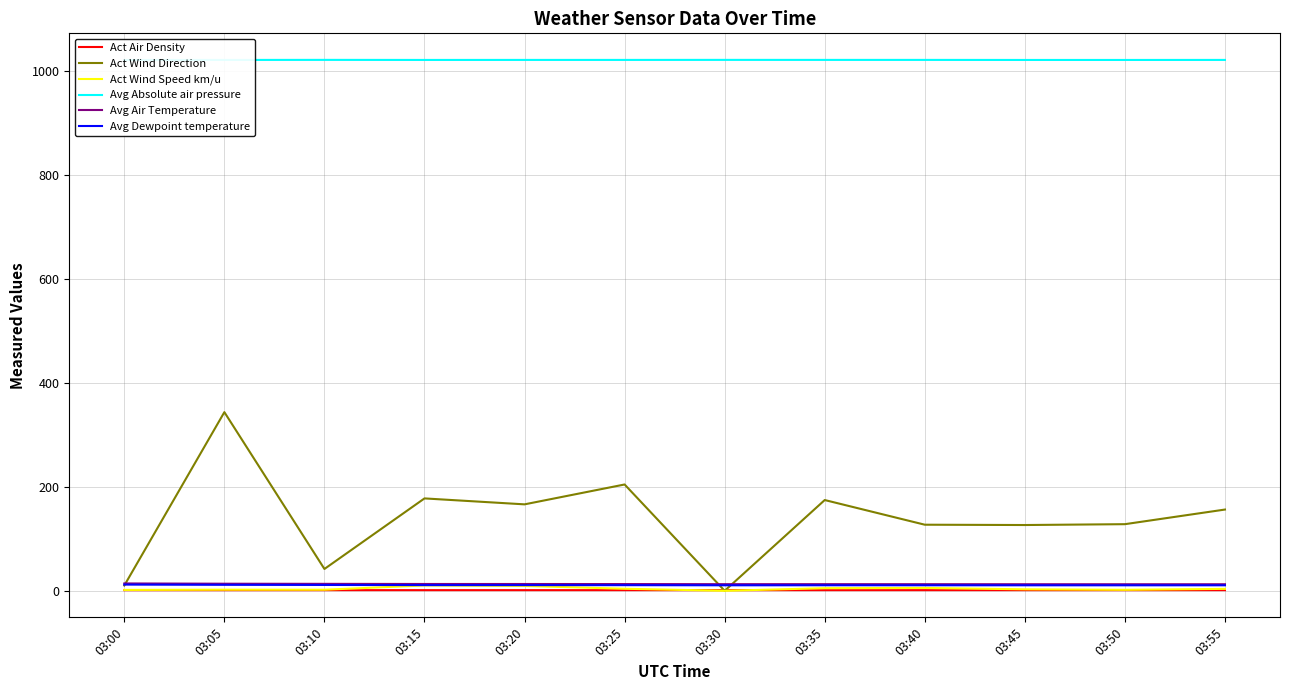

Is this an area chart (filled region under the line)?

No